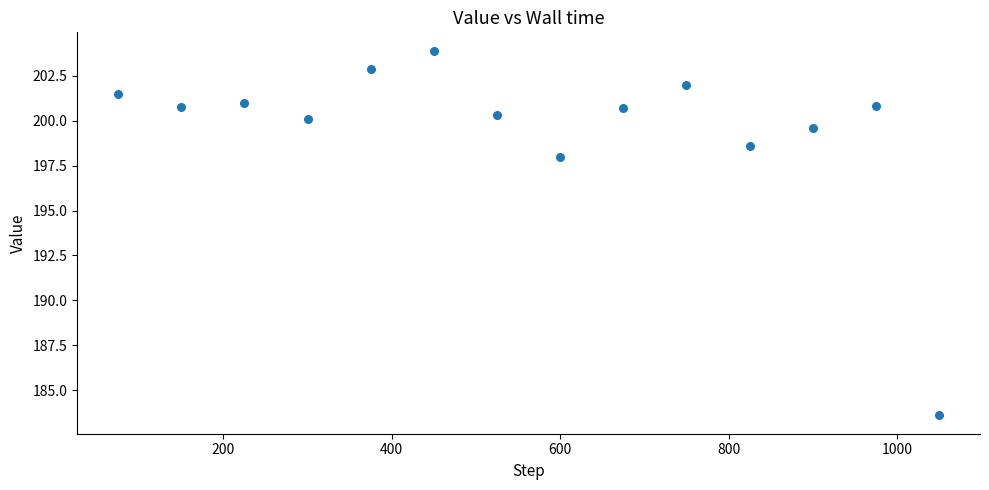

What Y value in the scatter plot is closest to 193?

198.0